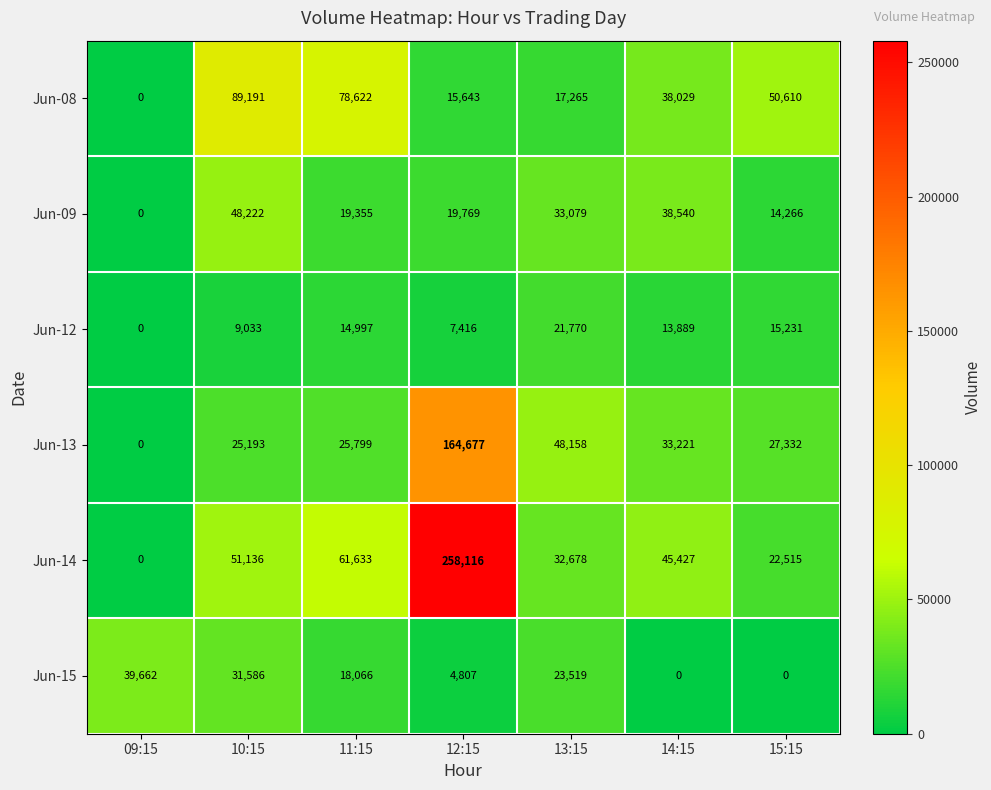

List the labels in order of Jun-12 value, largest first.

13:15, 15:15, 11:15, 14:15, 10:15, 12:15, 09:15